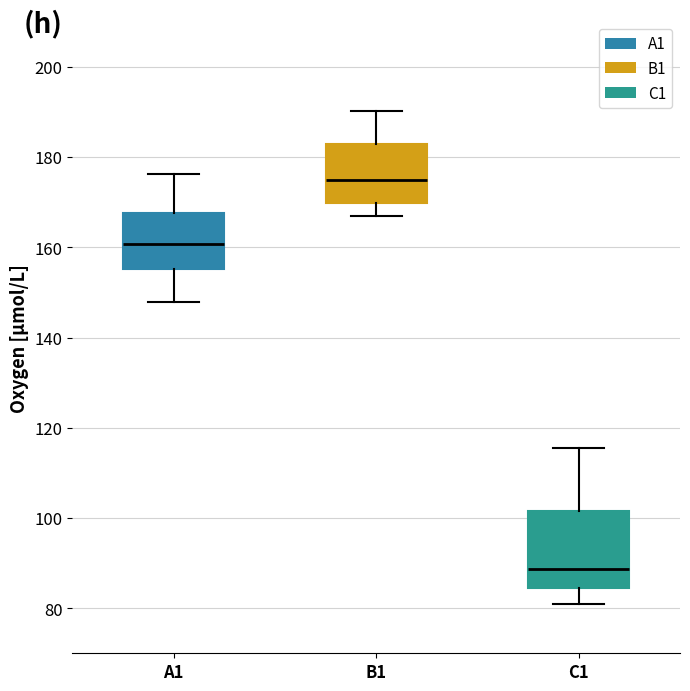

Which box has the lowest median line?

C1